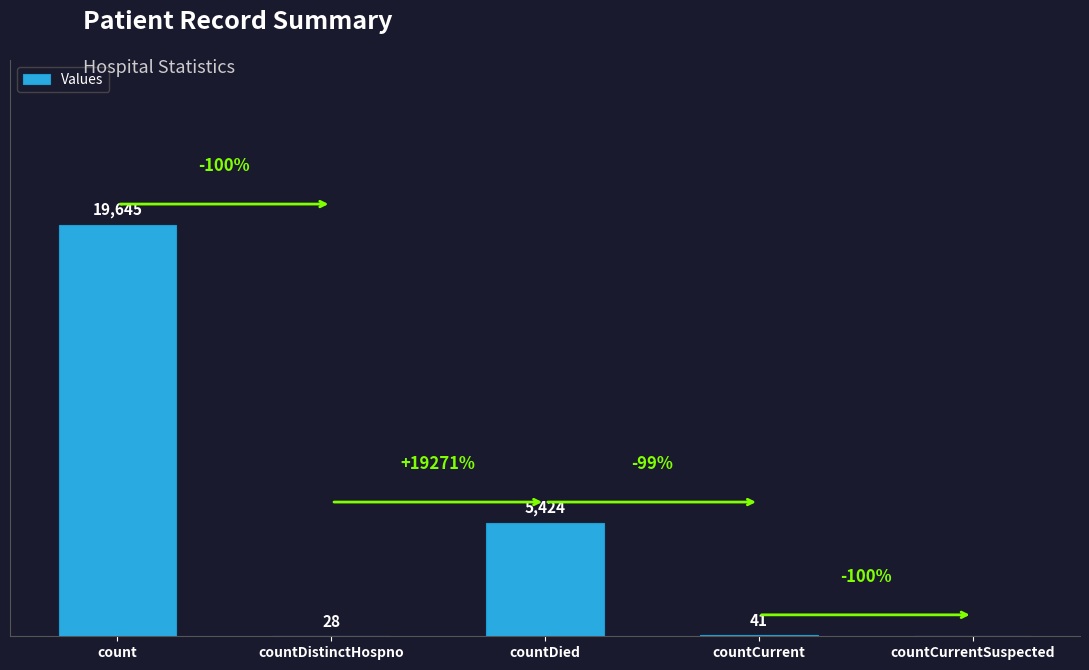

Which category has the highest value across all series?

count